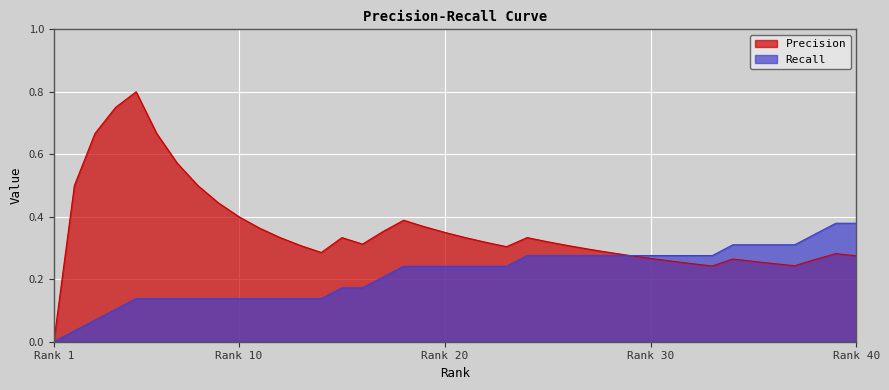

What is the difference between the maximum and minimum values in the Recall series?

0.4